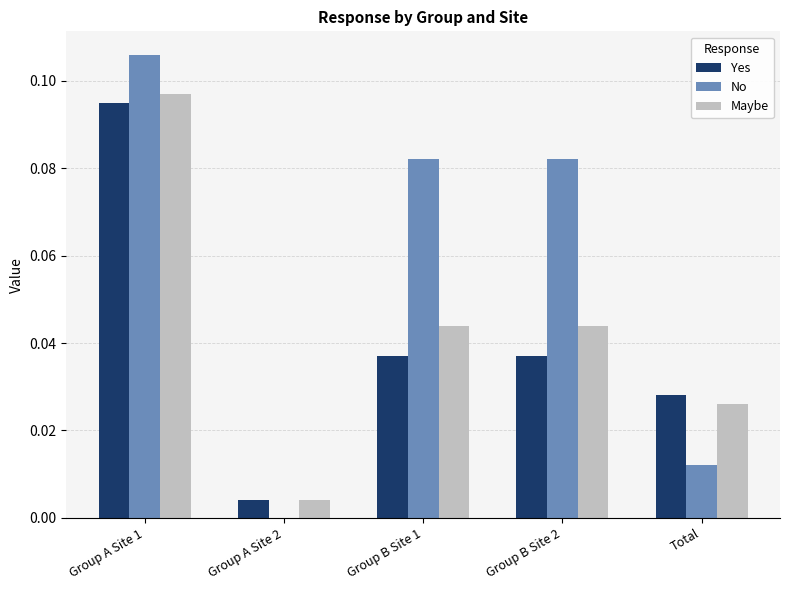

The No series shows 0.0 at Group B Site 2. True or false?

False